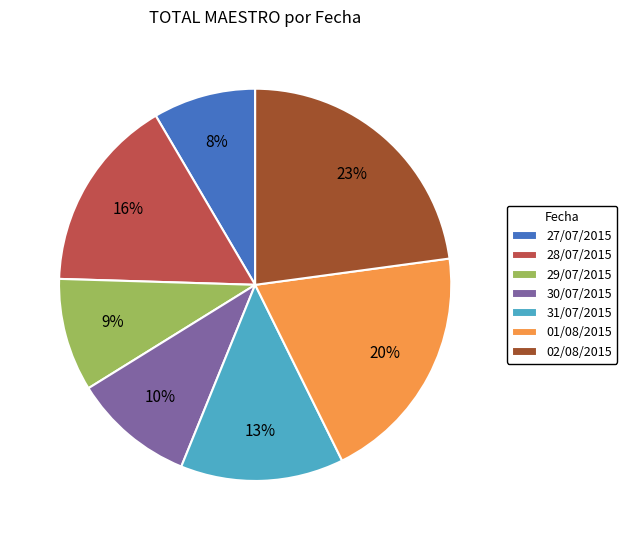

Does 27/07/2015 account for over 50% of the chart?

No